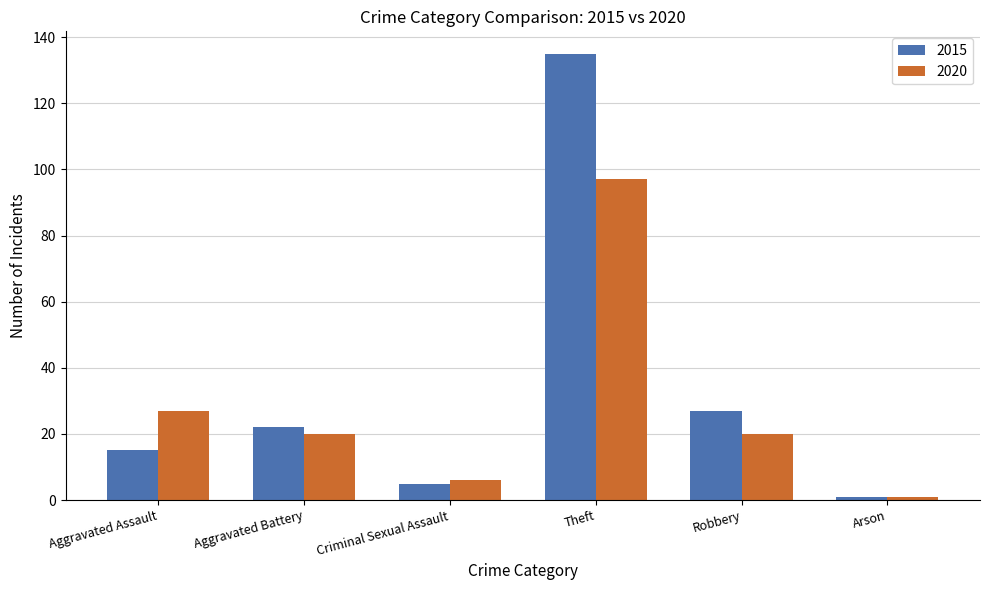

What position from the right is Arson?

1